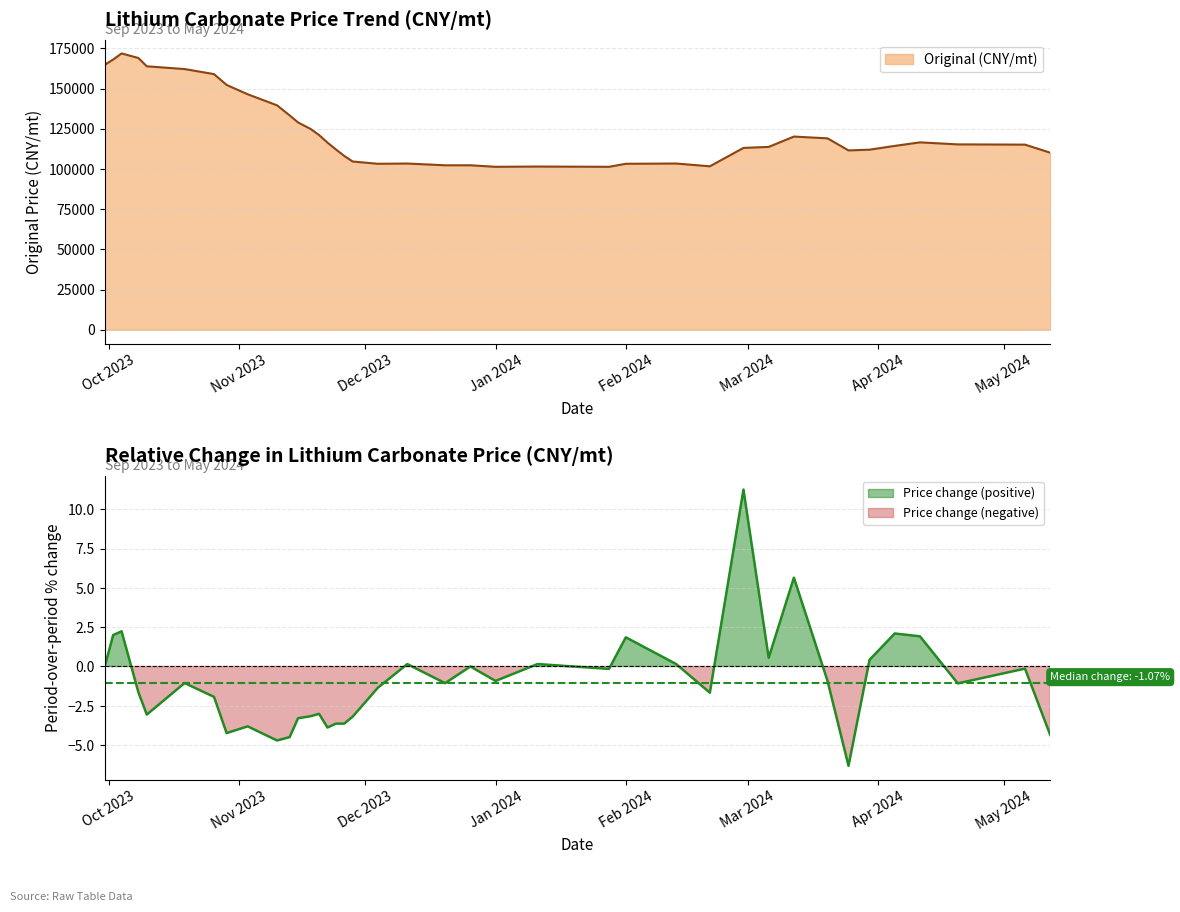

Reading left to right, extract all data points from this chart.

164800.6	168091.2	171851.8	169031.3	163860.4	162136.8	159002.8	152264.9	146467.2	139572.6	133304.8	128917.4	124843.3	121082.6	116381.8	112151.0	108076.9	104629.6	103219.4	103376.1	102279.2	102279.2	101339.0	101495.7	101339.0	103219.4	103376.1	101652.4	113091.2	113717.9	120142.4	119045.6	111524.2	111994.3	114344.7	116538.5	115284.9	115128.2	110114.0